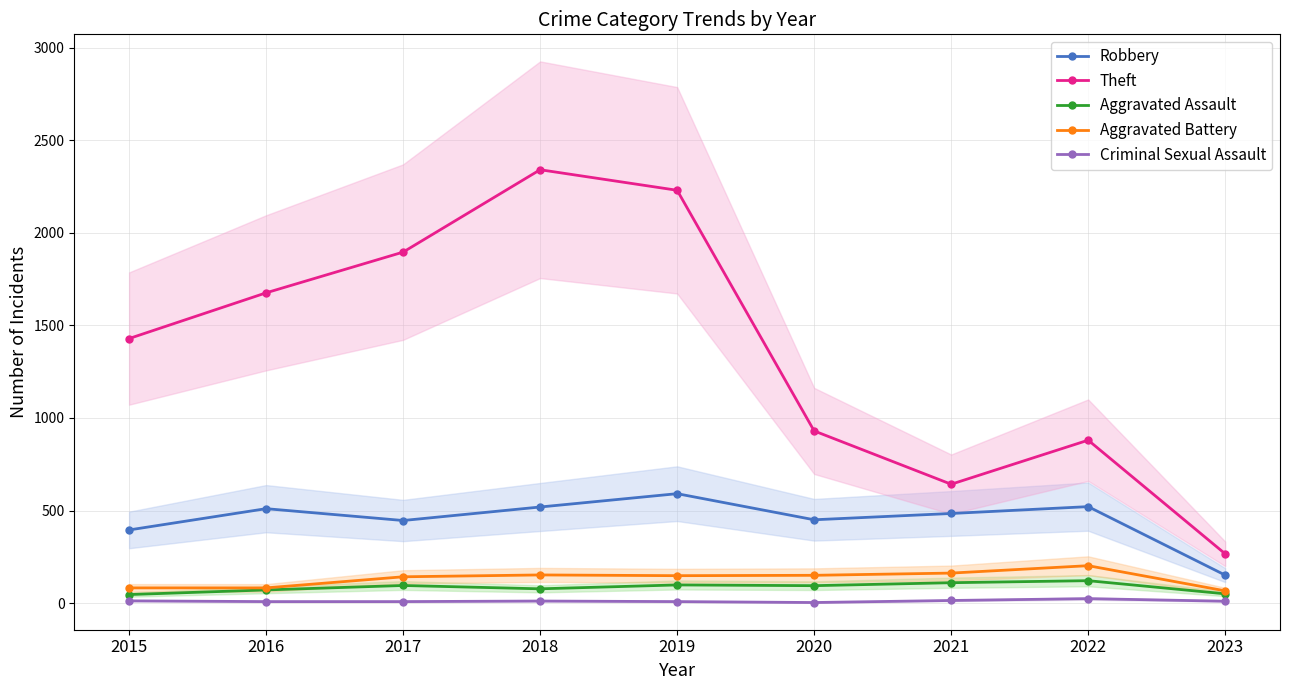

In Theft, how many points are higher than both neighbors (excluding endpoints)?

2